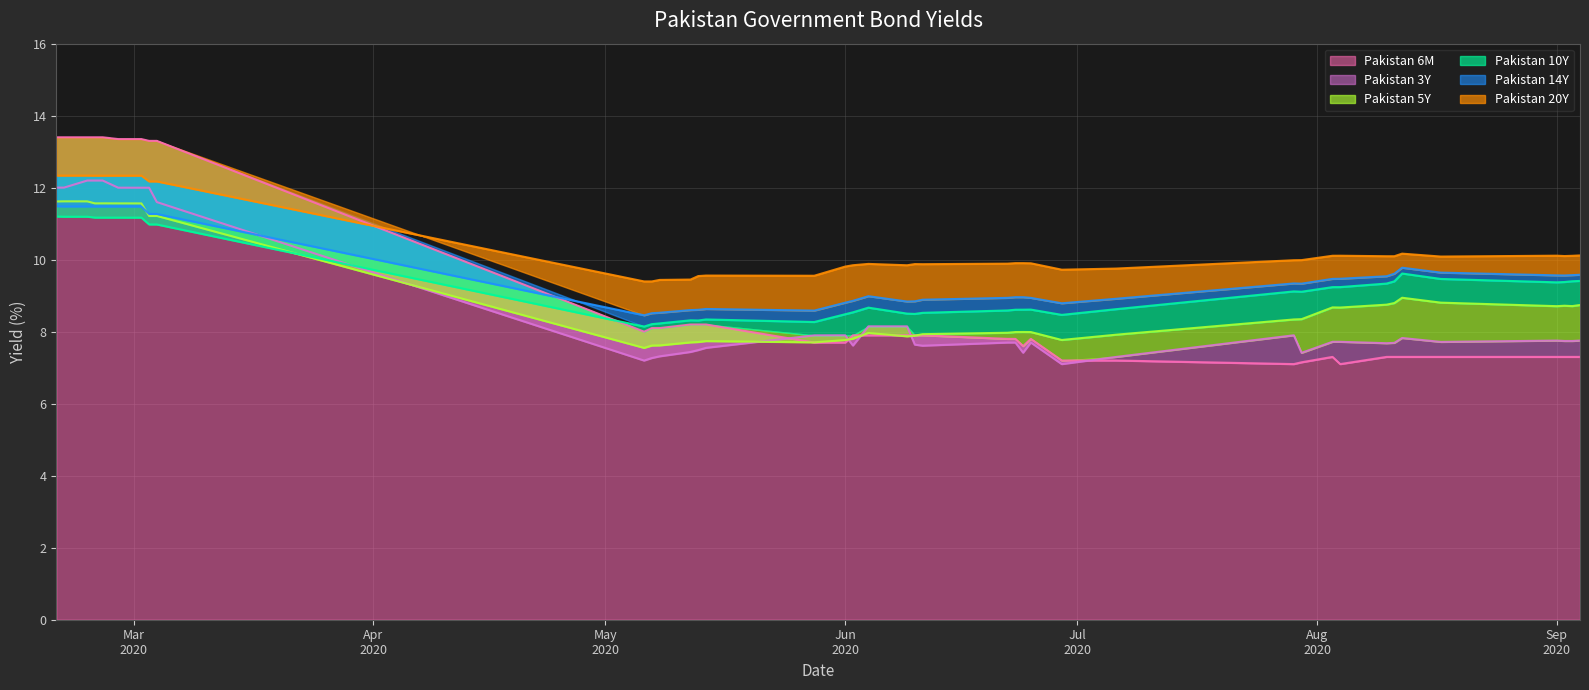

What is the minimum value for Pakistan 6M?

7.1